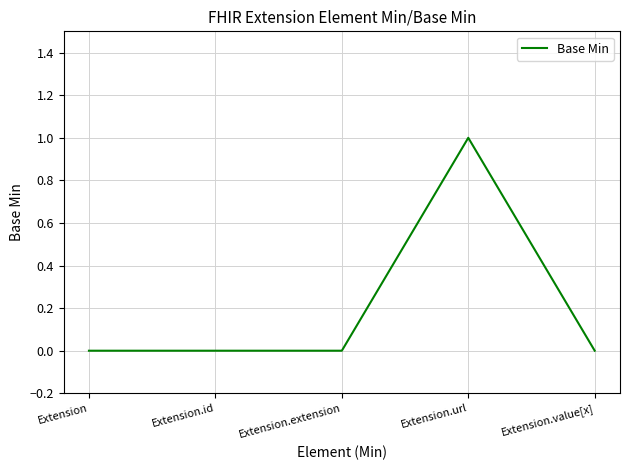

True or false: the data has more than 2 interior local peaks.

False